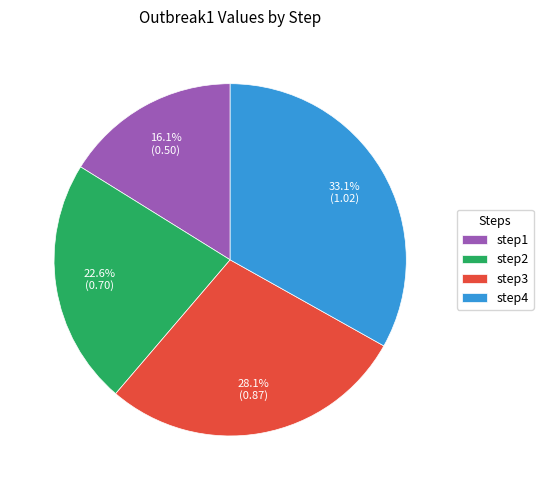

To the nearest percent, what portion does step2 represent?

23%